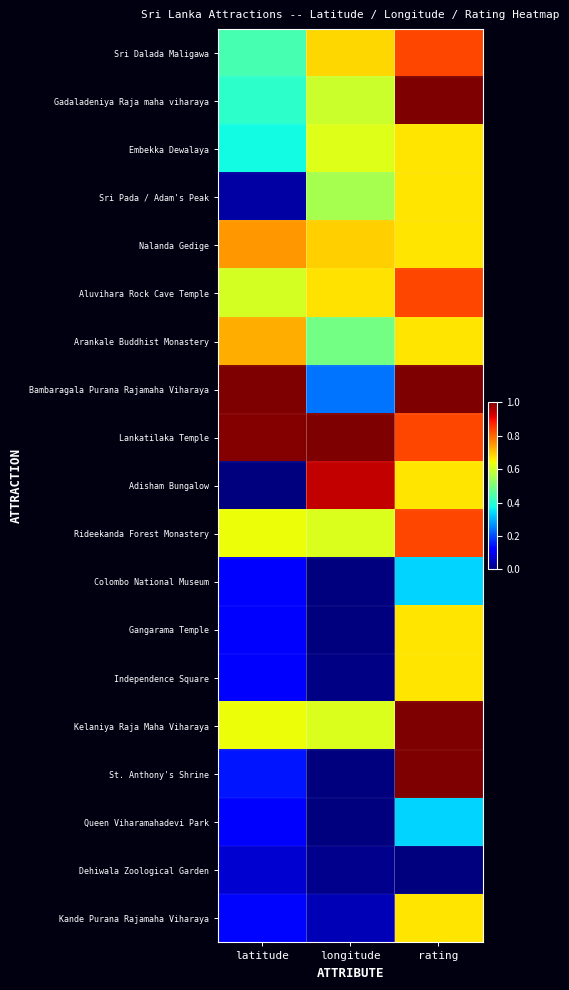

How many series are shown in this chart?

19